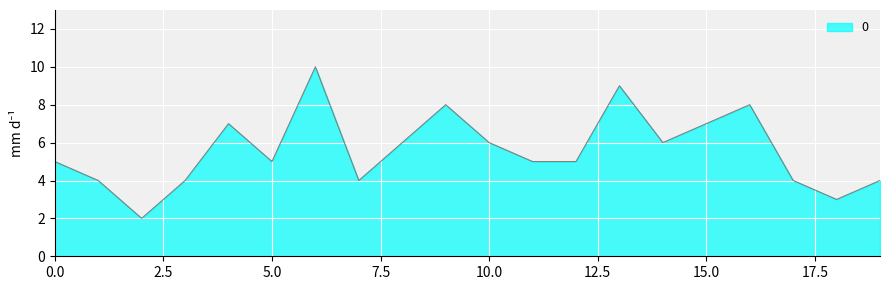

What is the difference between the maximum and minimum values?

8